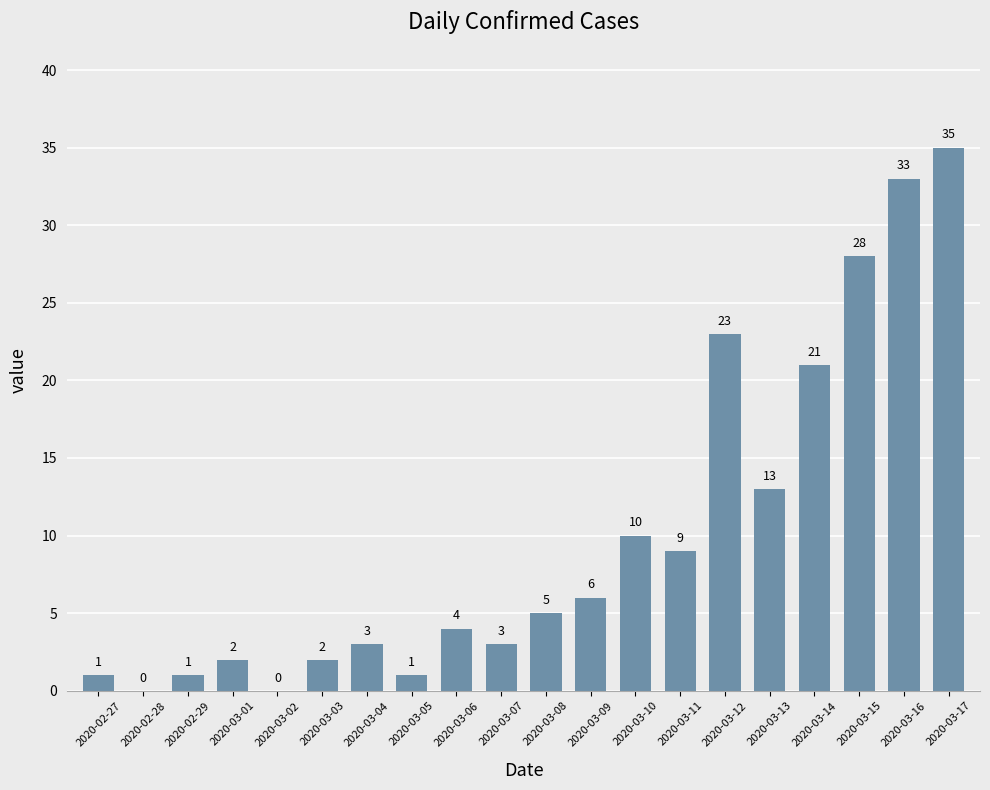

What is the approximate value at 2020-03-17, to the nearest 5?

35